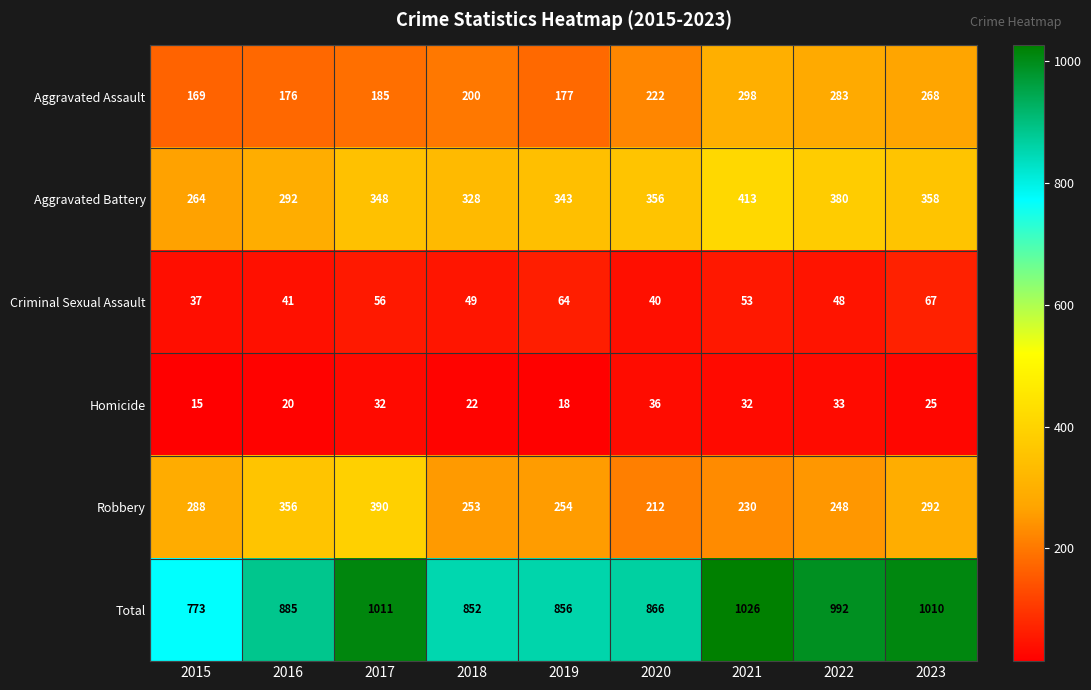

What is the total value across all series at 2022?

1984